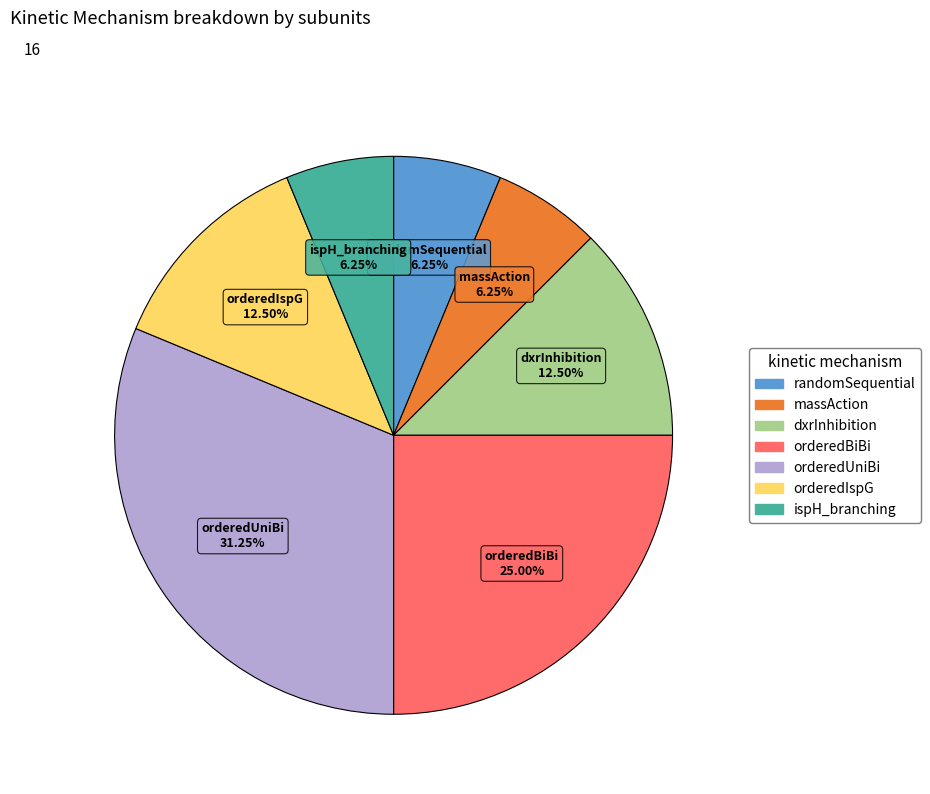

Does any single category account for the majority?

No